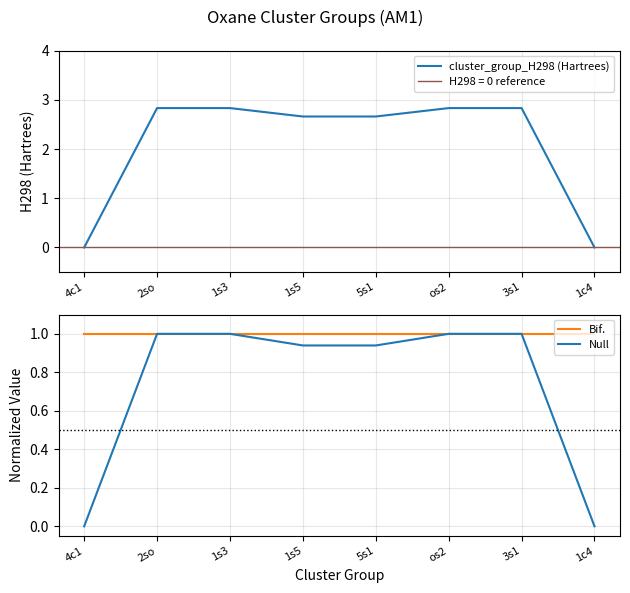

Reading left to right, what are all the values shown in this chart?

cluster_group_H298 (Hartrees): 0.0	2.8	2.8	2.7	2.7	2.8	2.8	0.0
Bif.: 1.0	1.0	1.0	1.0	1.0	1.0	1.0	1.0
Null: 0.0	1.0	1.0	0.9	0.9	1.0	1.0	0.0